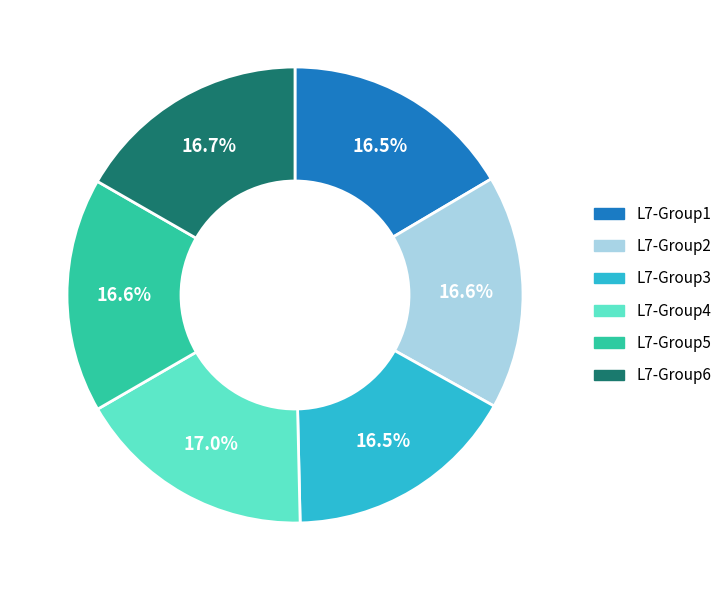

How many slices are in this pie chart?

6